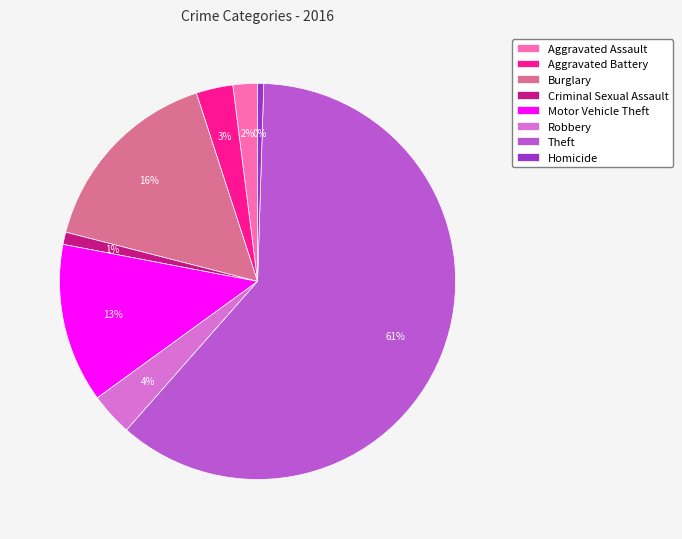

To the nearest percent, what is the average slice percentage?

12%